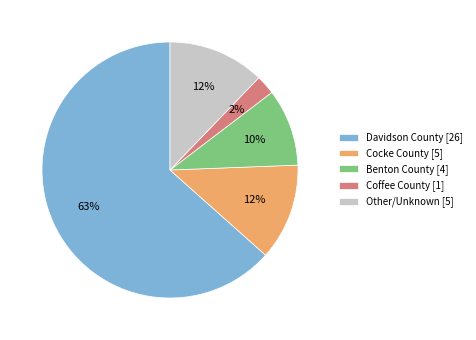

To the nearest percent, what is the combined percentage of Cocke County [5] and Other/Unknown [5]?

24%